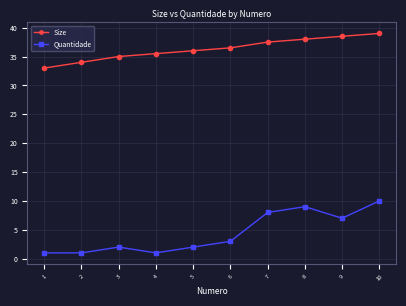

What is the difference between the maximum and minimum values in the Quantidade series?

9.0